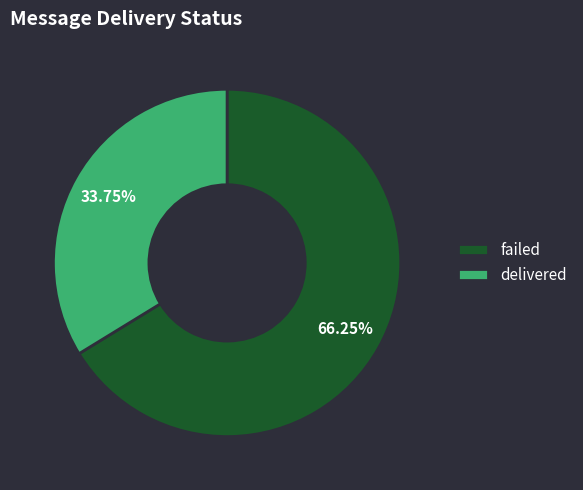

How many slices are in this pie chart?

2